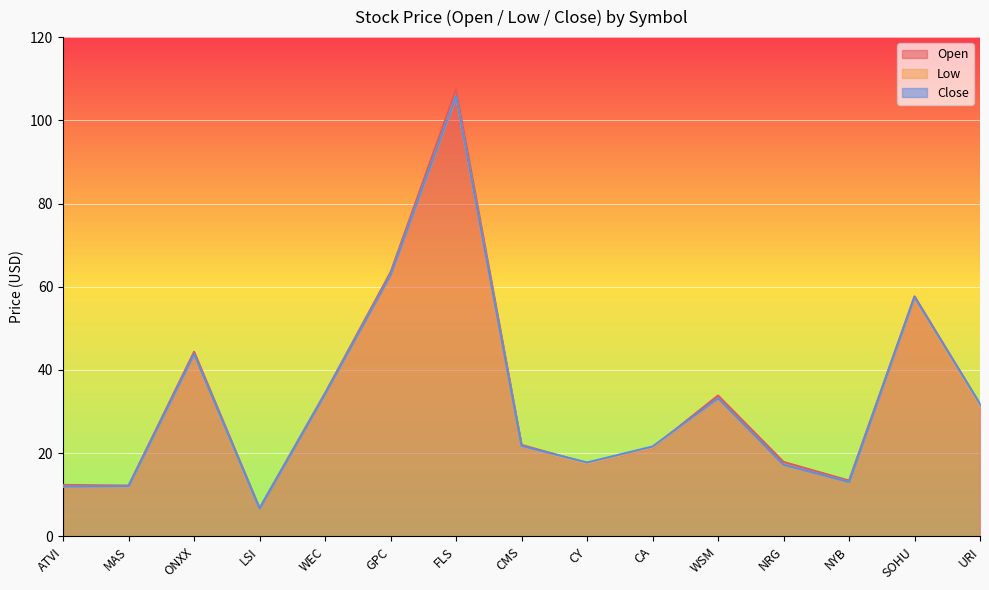

What is the label of the 1st point from the right?

URI